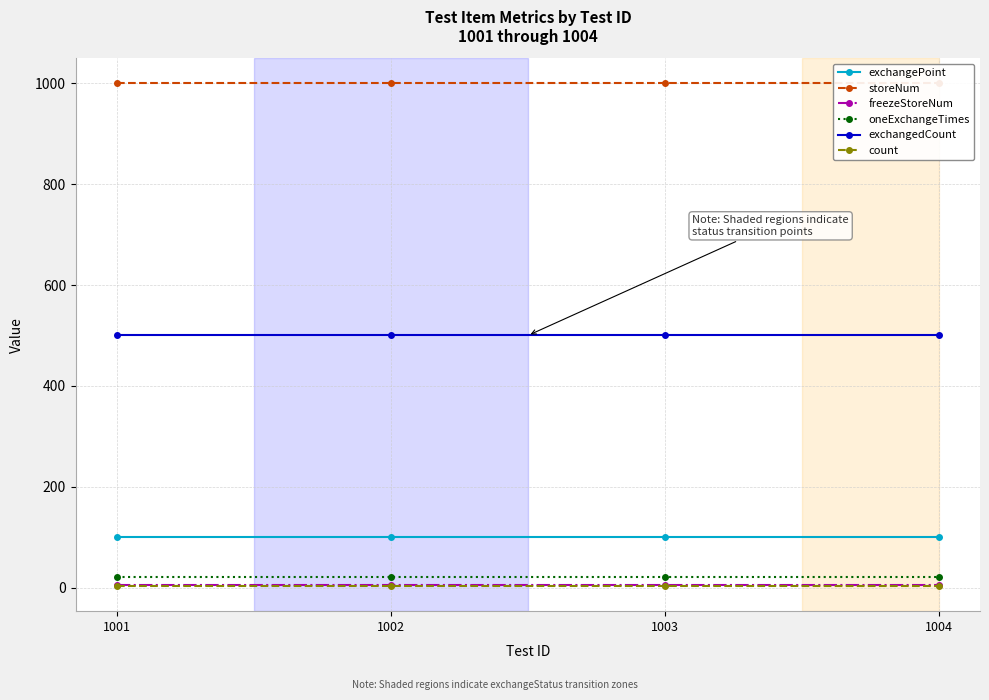

Is it true that freezeStoreNum equals 5 at 1004?

True